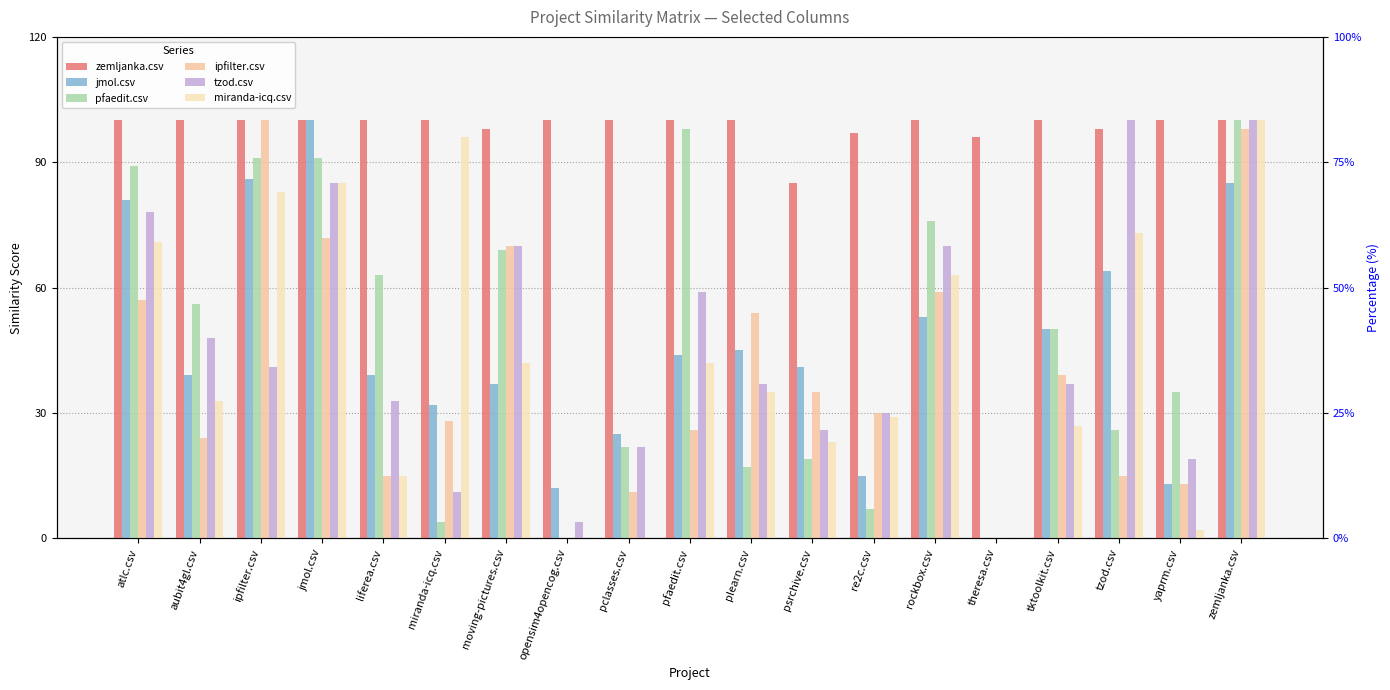

Which series has the largest total across all categories?

zemljanka.csv